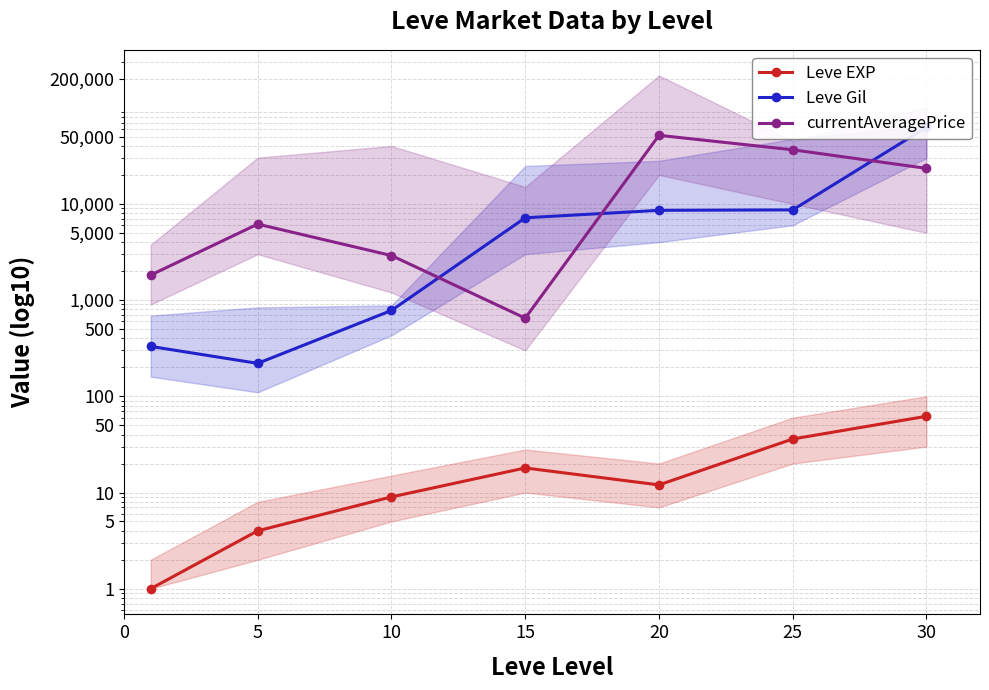

Which series has the widest spread of values?

Leve Gil